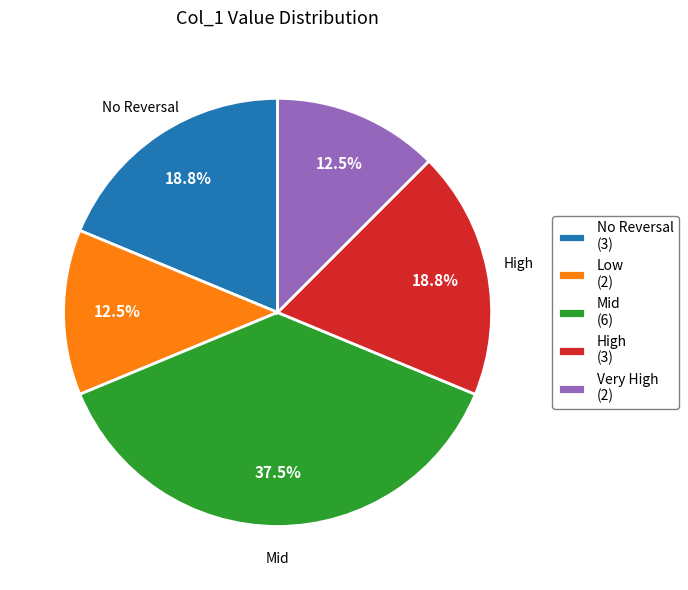

Does Low (2) account for over 50% of the chart?

No